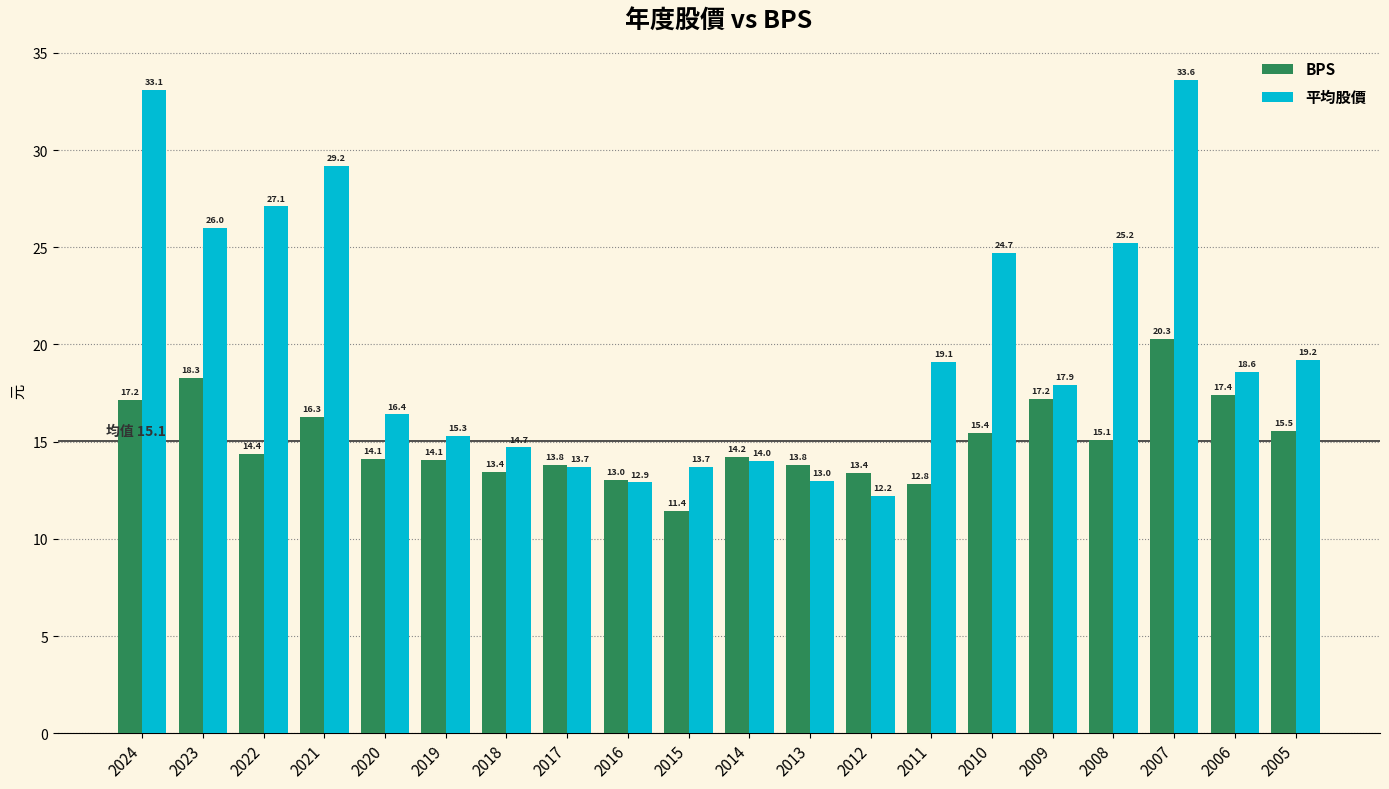

At which category does the chart reach its minimum across all series?

2015